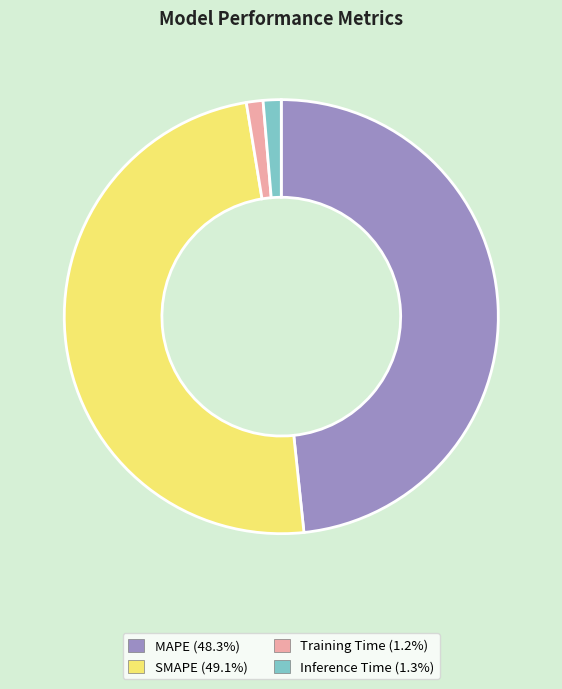

True or false: Inference Time accounts for 1% of the total.

True